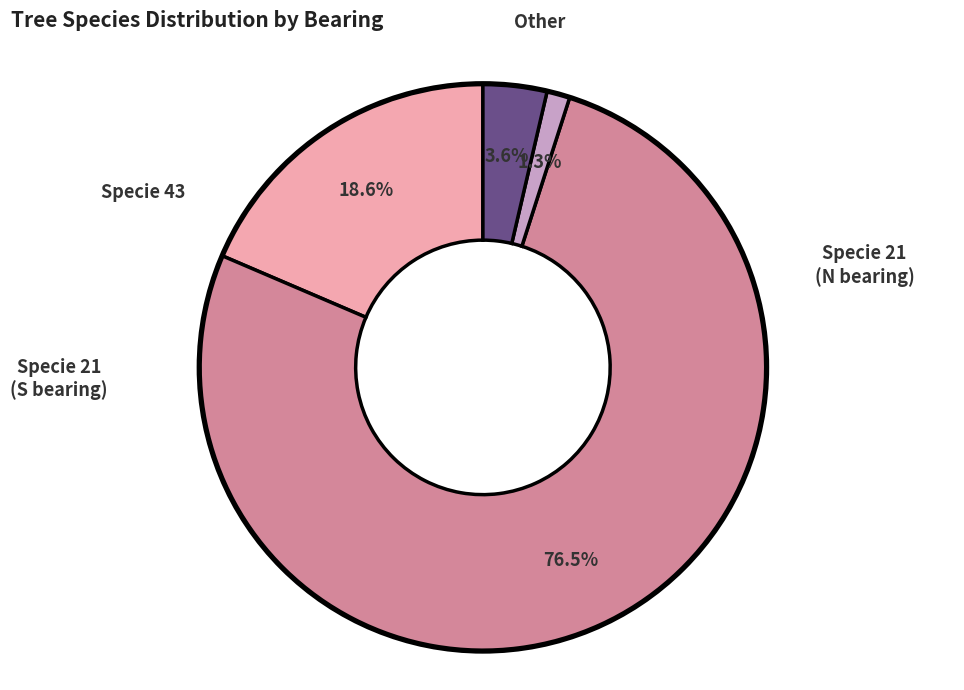

Does any single category account for the majority?

Yes